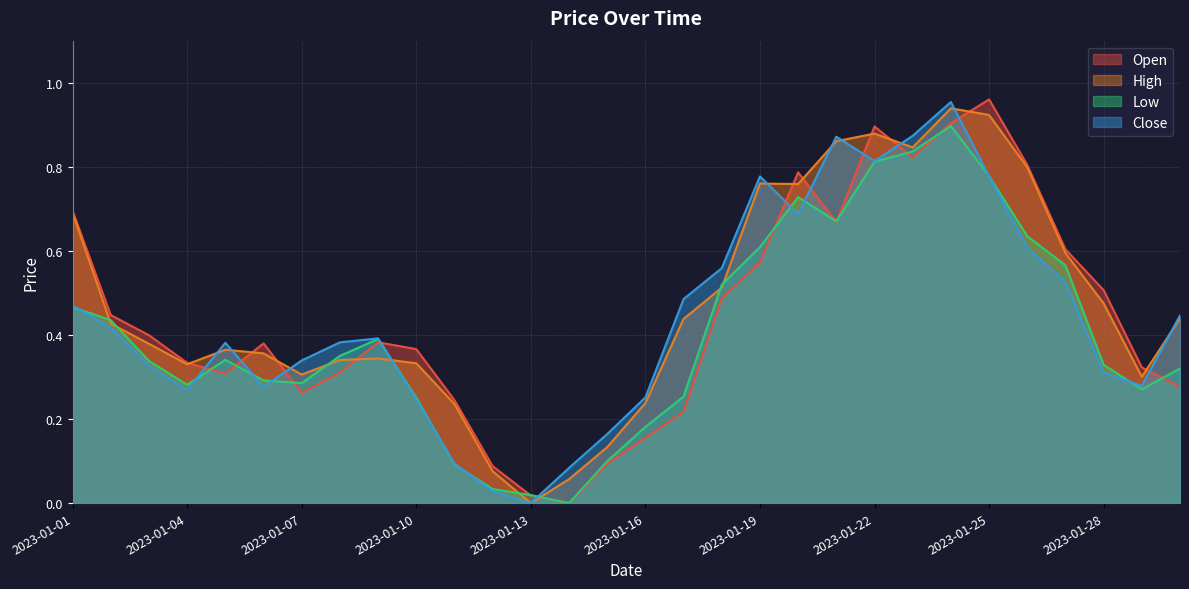

What is the total value across all series at 2023-01-06?

1.3